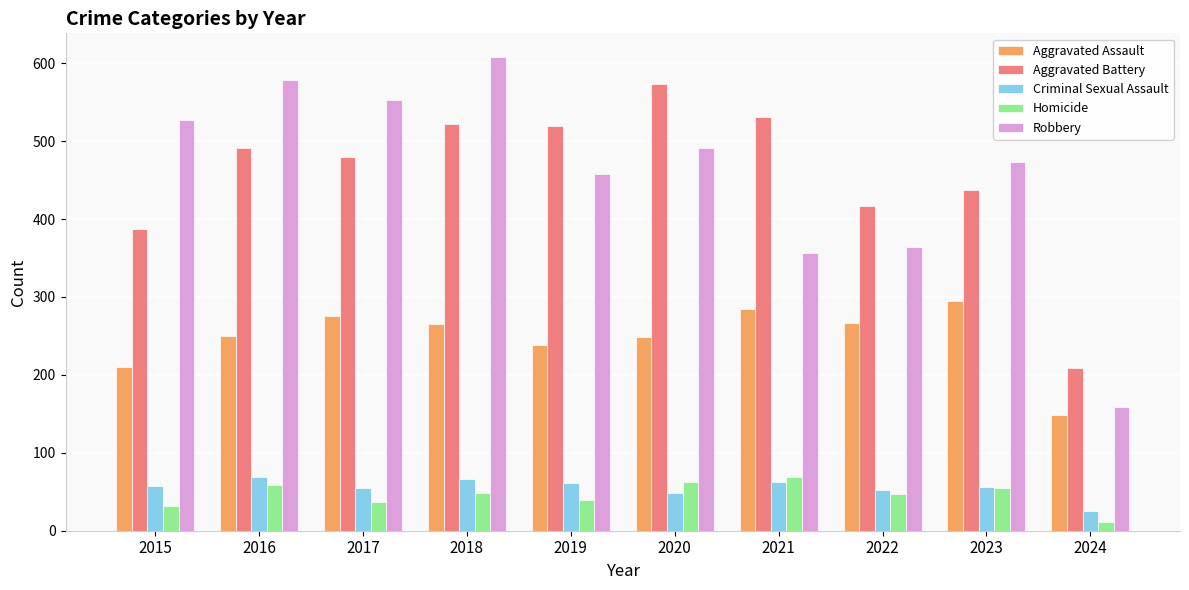

Is the value of Homicide at 2019 greater than the value of Aggravated Battery at 2024?

No